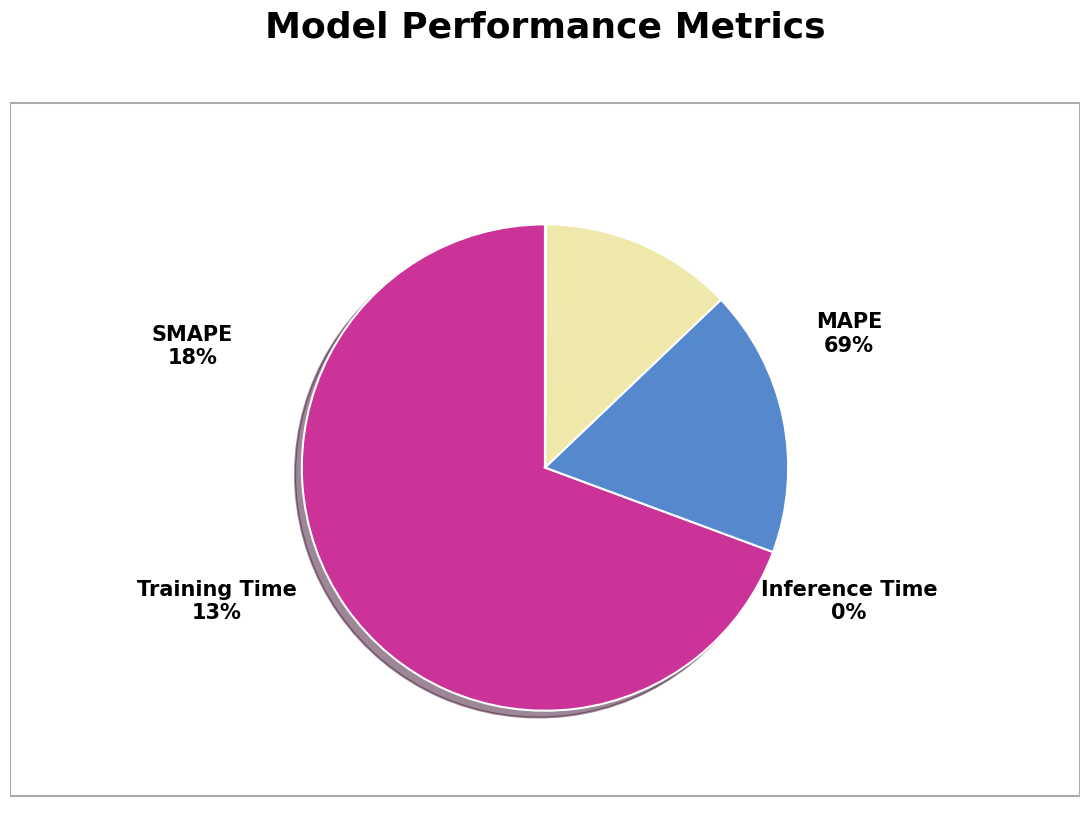

What is the majority slice?

MAPE